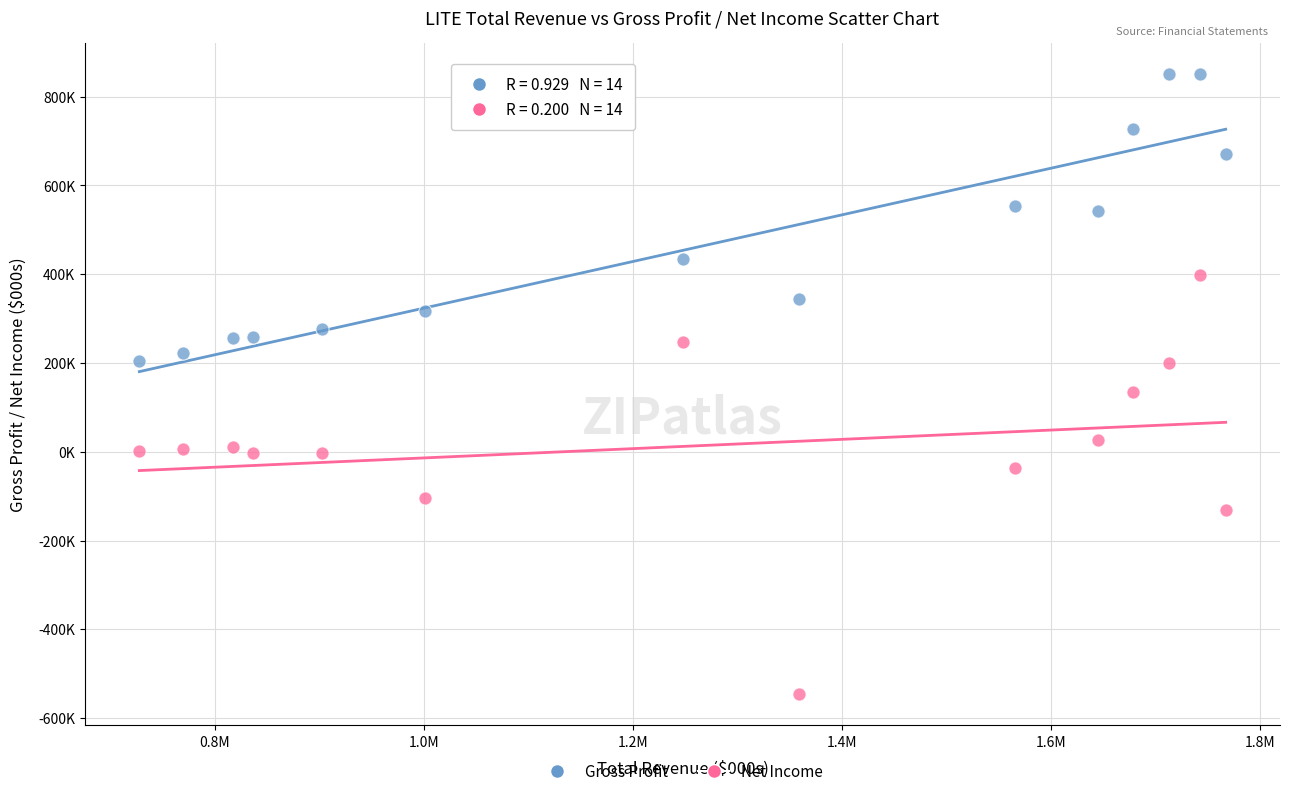

Which series reaches the maximum Y coordinate?

Gross Profit